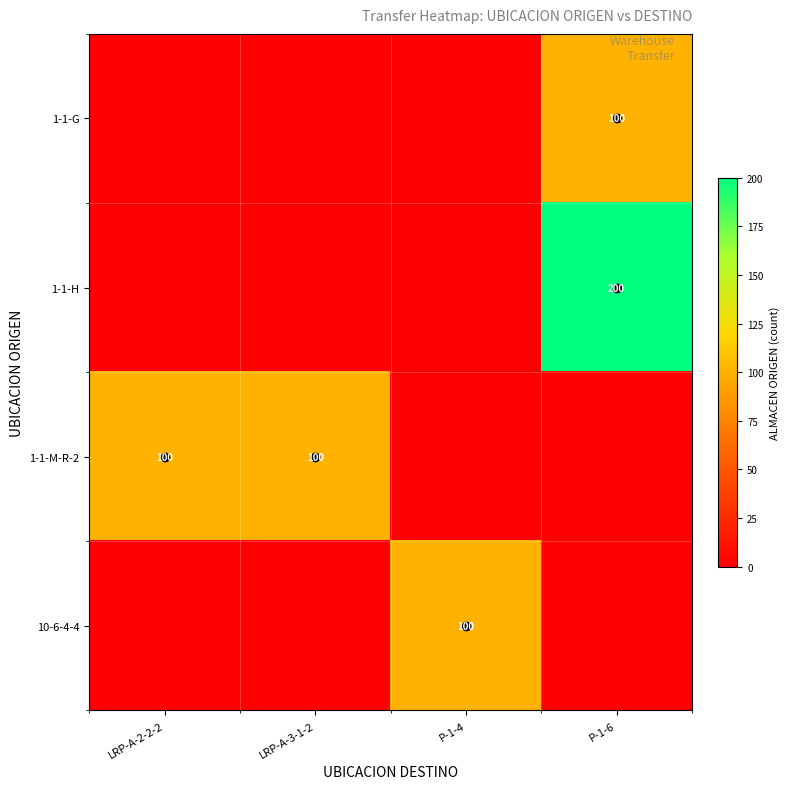

What is the highest value of the row_0 series?

100